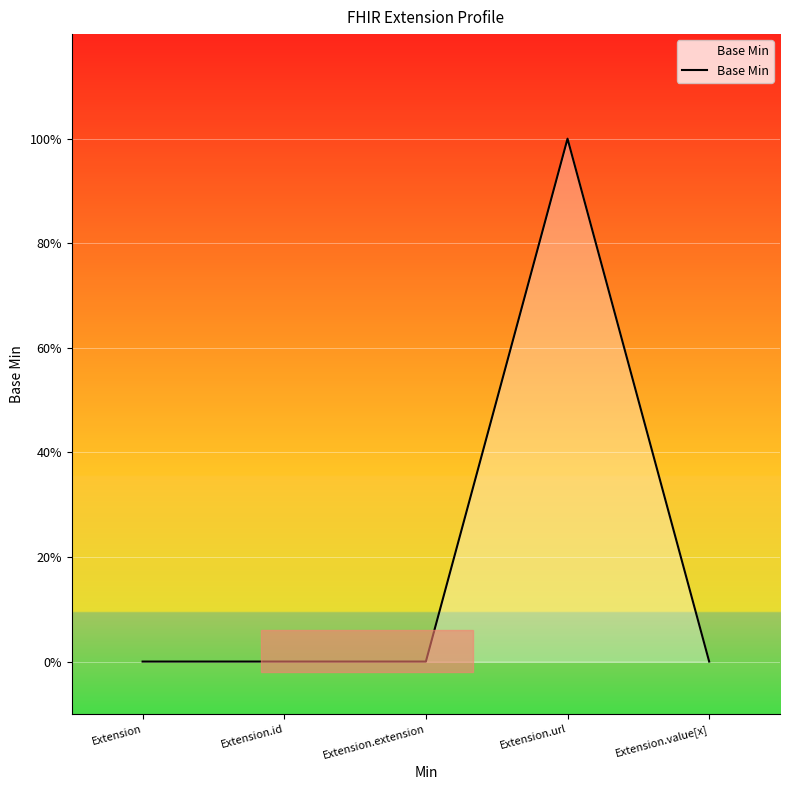

What is the difference between the maximum and second lowest values?

1